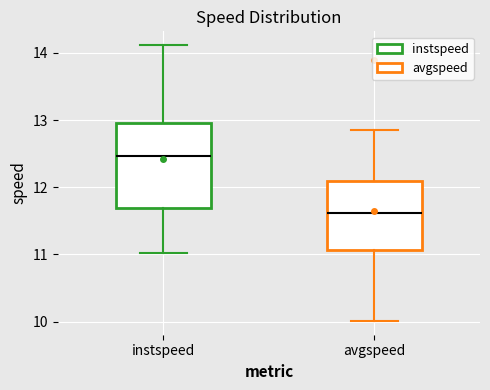

Reading left to right, read every box against the y-axis: the position of its median line, the range the box covers, and the ends of its whiskers. The values are not printed on the chart, so give them approximately, as read against the axis.

instspeed: median 12.5, box 11.7 to 13.0, whiskers 11.0 to 14.1
avgspeed: median 11.6, box 11.1 to 12.1, whiskers 10.0 to 12.9